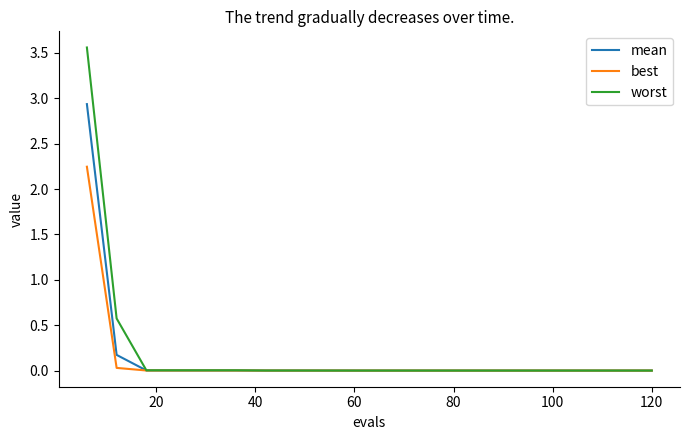

List the series in order of their overall mean, lowest first.

best, mean, worst